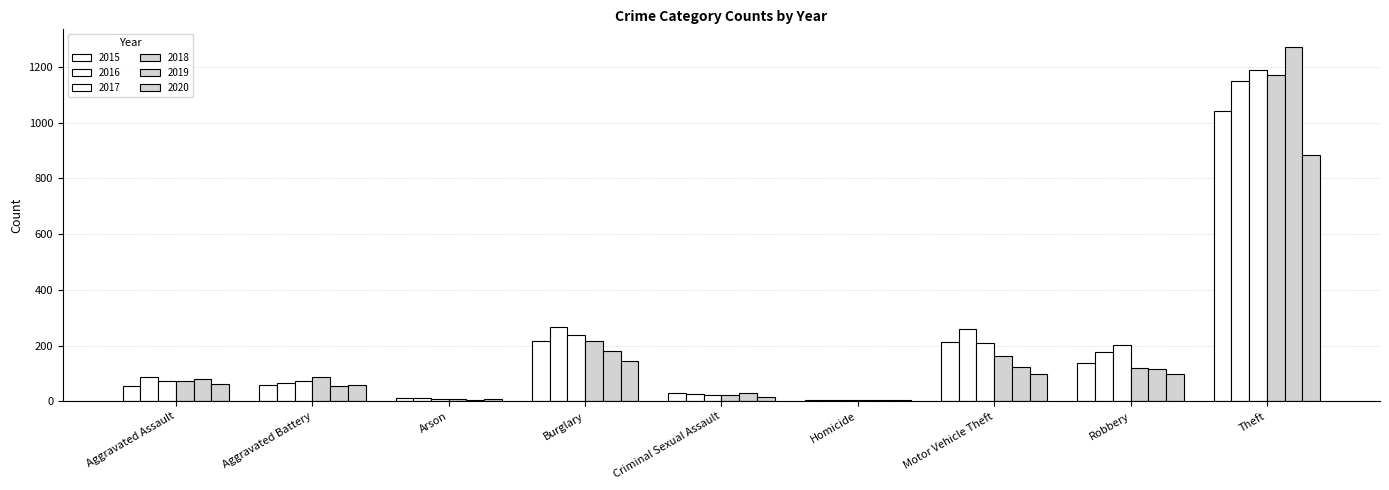

Reading left to right, list all the values displayed in this chart.

2015: Aggravated Assault=56	Aggravated Battery=60	Arson=10	Burglary=216	Criminal Sexual Assault=29	Homicide=5	Motor Vehicle Theft=212	Robbery=139	Theft=1041
2016: Aggravated Assault=88	Aggravated Battery=66	Arson=12	Burglary=266	Criminal Sexual Assault=26	Homicide=4	Motor Vehicle Theft=259	Robbery=178	Theft=1151
2017: Aggravated Assault=72	Aggravated Battery=71	Arson=7	Burglary=237	Criminal Sexual Assault=22	Homicide=4	Motor Vehicle Theft=208	Robbery=202	Theft=1188
2018: Aggravated Assault=72	Aggravated Battery=86	Arson=7	Burglary=218	Criminal Sexual Assault=24	Homicide=4	Motor Vehicle Theft=163	Robbery=121	Theft=1170
2019: Aggravated Assault=80	Aggravated Battery=53	Arson=5	Burglary=182	Criminal Sexual Assault=31	Homicide=4	Motor Vehicle Theft=123	Robbery=116	Theft=1272
2020: Aggravated Assault=62	Aggravated Battery=57	Arson=7	Burglary=146	Criminal Sexual Assault=16	Homicide=5	Motor Vehicle Theft=99	Robbery=97	Theft=884